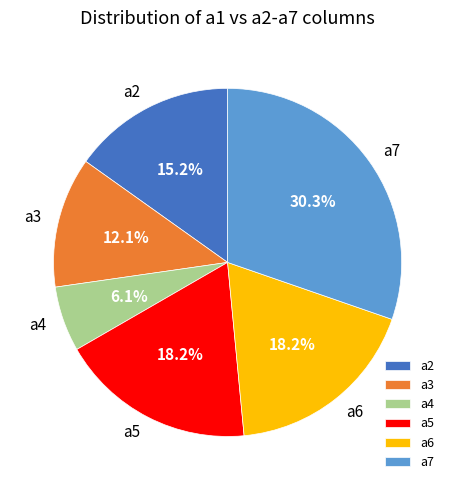

Between a5 and a4, which is larger?

a5